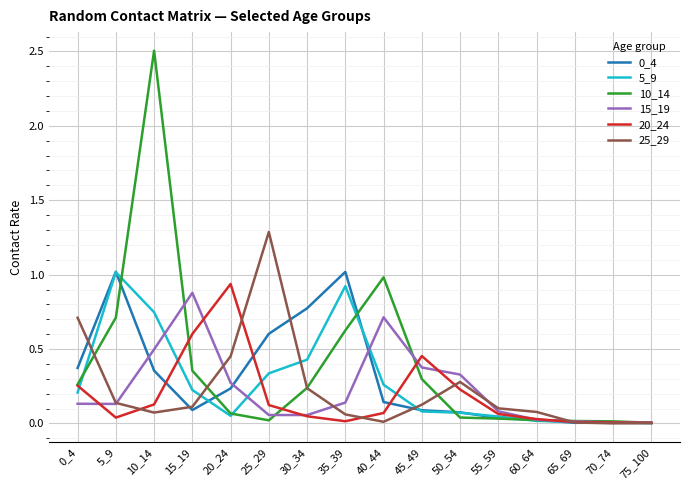

Where is the first local minimum for 10_14?

25_29